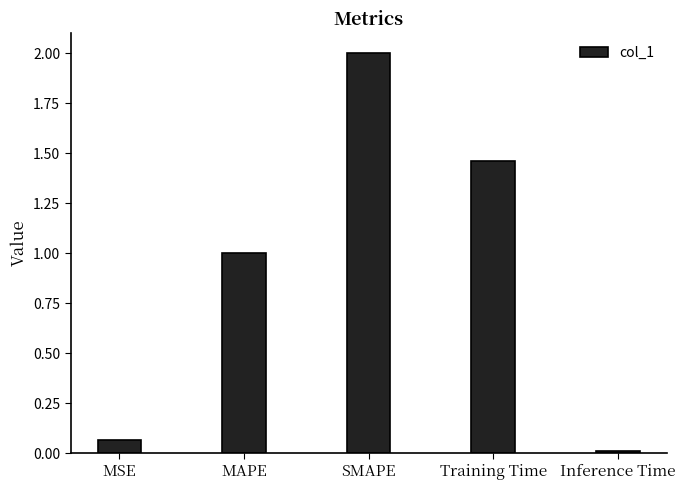

Rank the categories by value from lowest to highest.

Inference Time, MSE, MAPE, Training Time, SMAPE